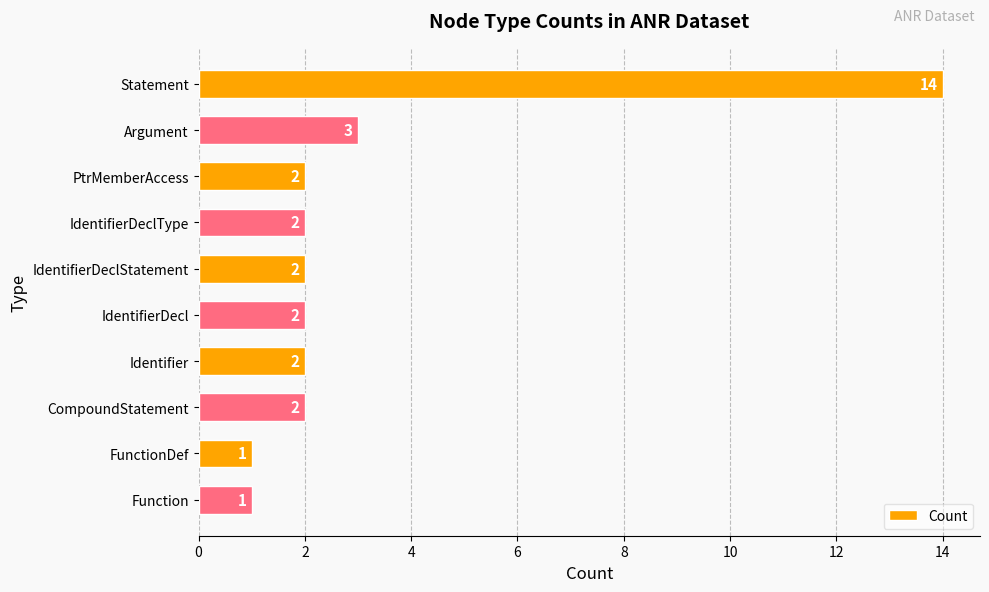

What is the sum of all values?

31